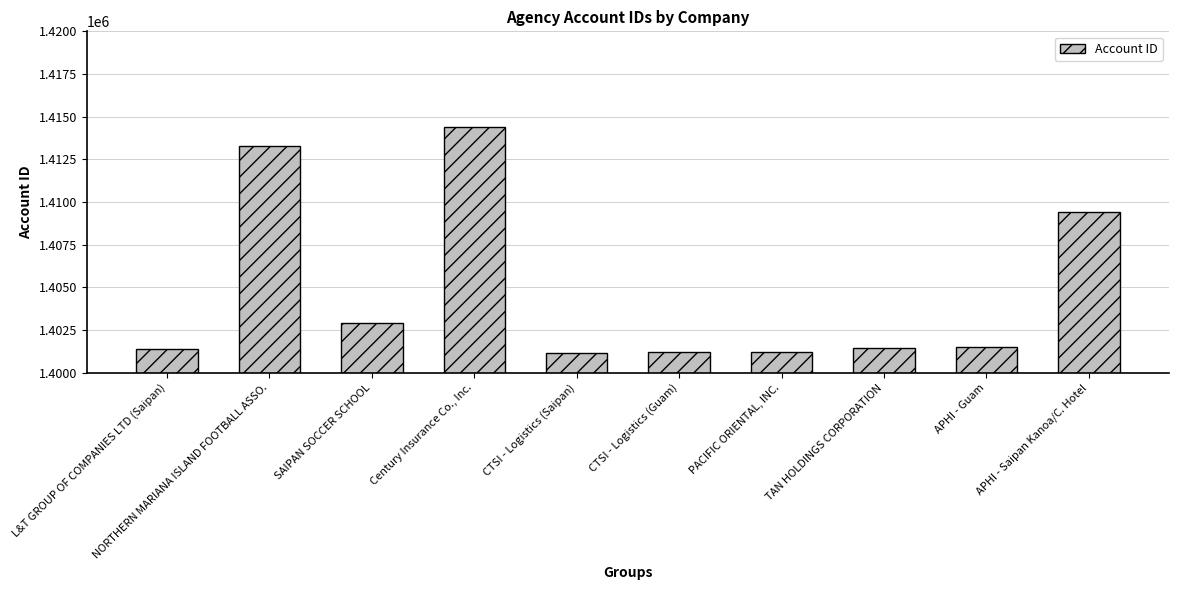

What is the maximum value shown in the chart?

1414366